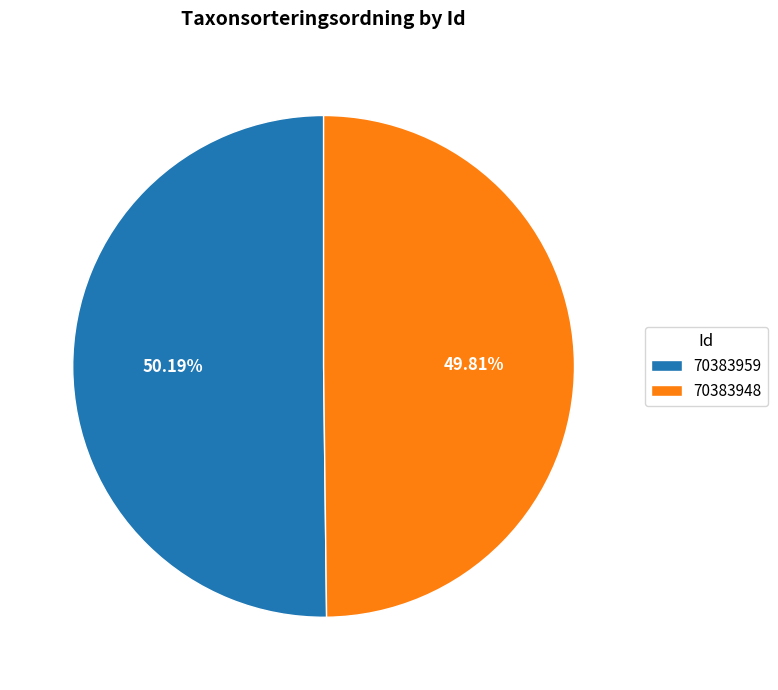

Do 70383948 and 70383959 together represent more than half of the pie?

Yes